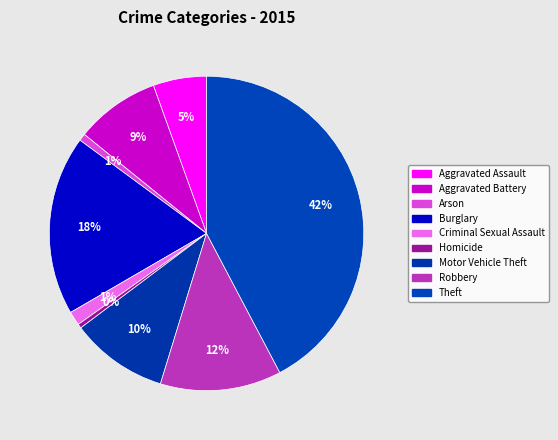

How many segments does this pie chart have?

9